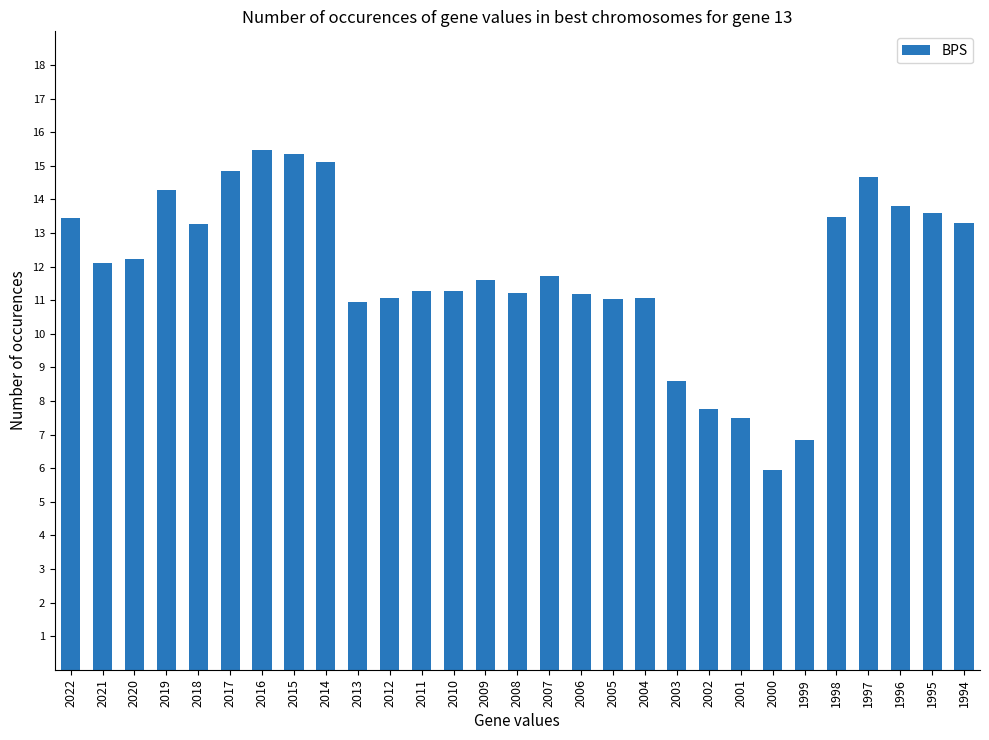

The value at 1995 is 13.6. True or false?

True